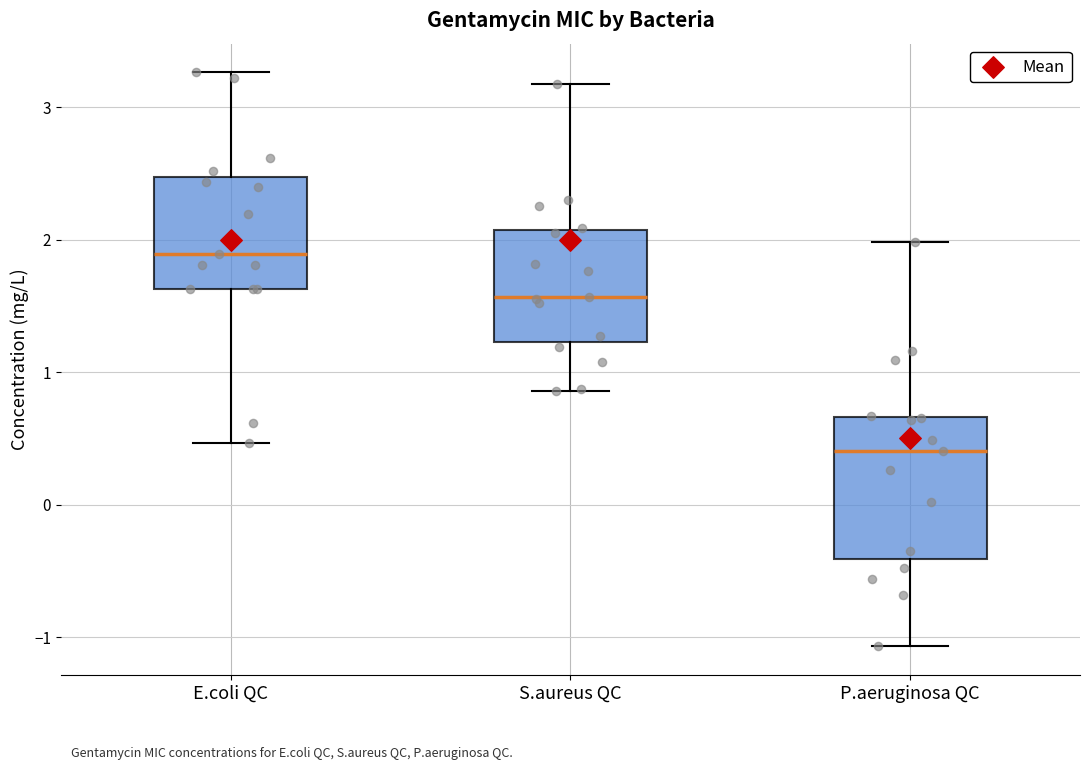

Comparing the boxes themselves (not the whiskers), which one is the tallest?

P.aeruginosa QC